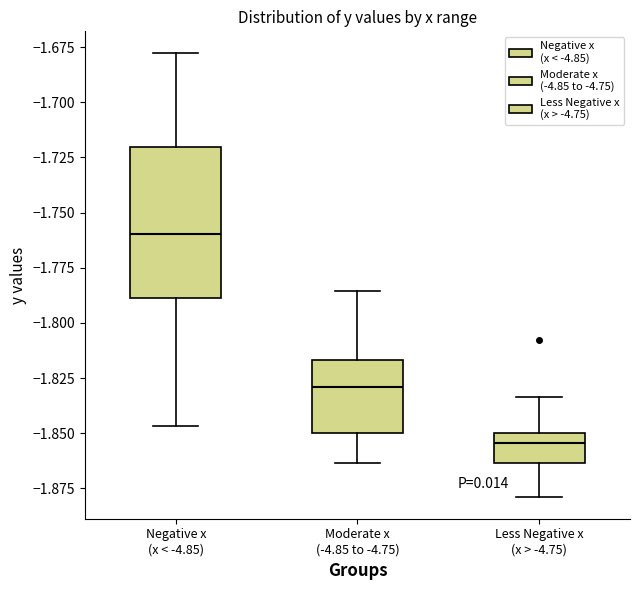

Where does the upper whisker of the box for Less Negative x (x > -4.75) end on the y-axis? The values are not printed on the chart, so give them approximately, as read against the axis.

-1.835